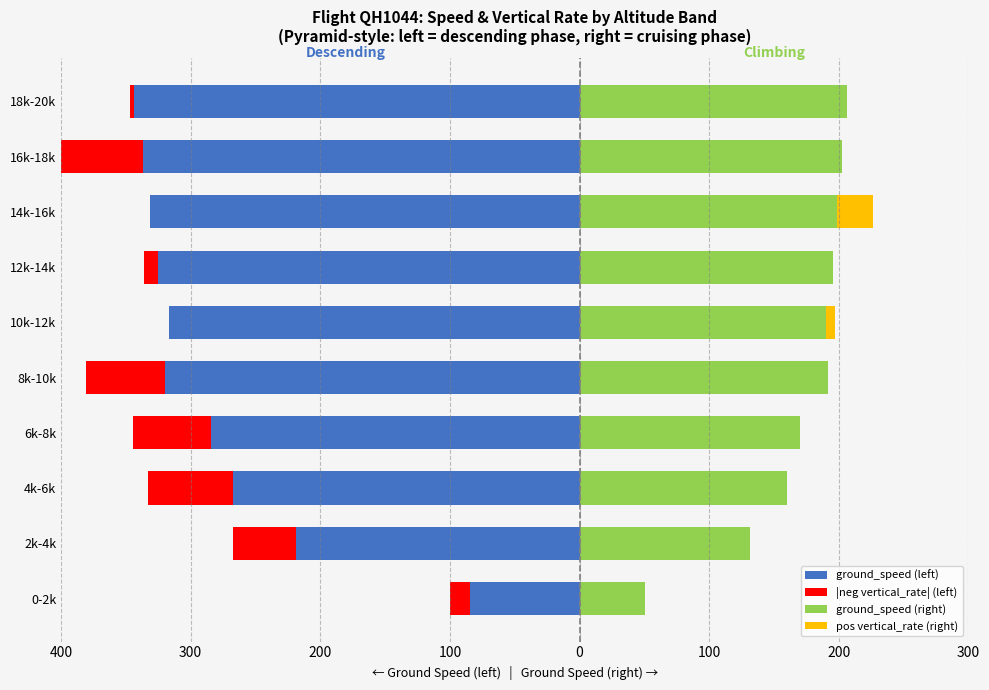

Which series has the largest range (max minus min)?

ground_speed (left)